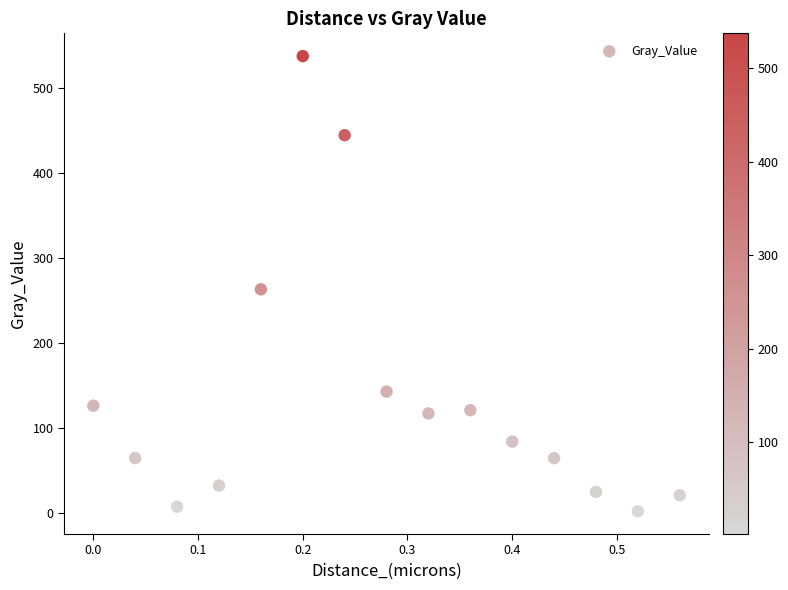

What Y value in the scatter plot is closest to 269?

263.0